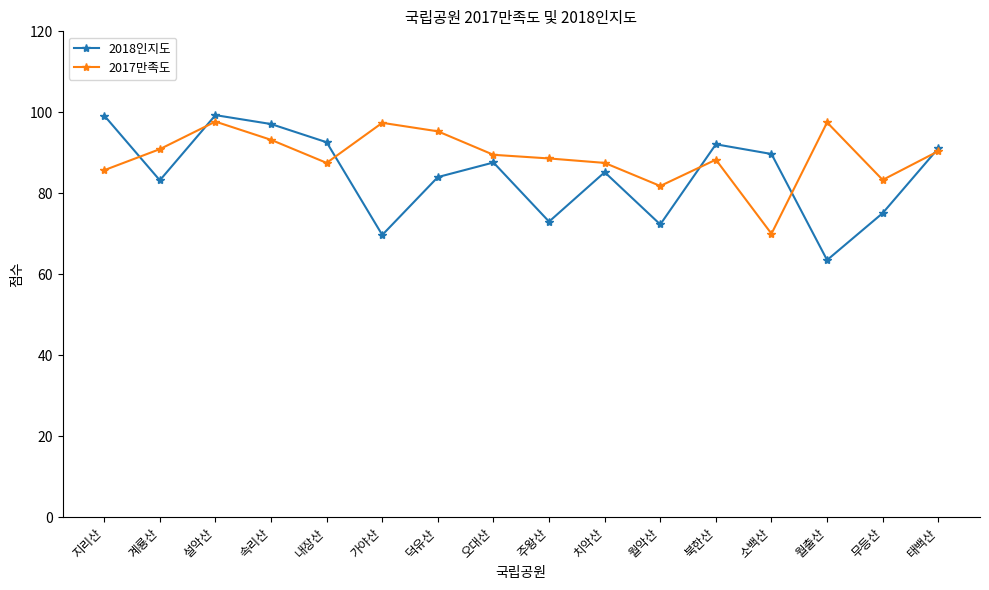

Rank the series by their average value, from lowest to highest.

2018인지도, 2017만족도